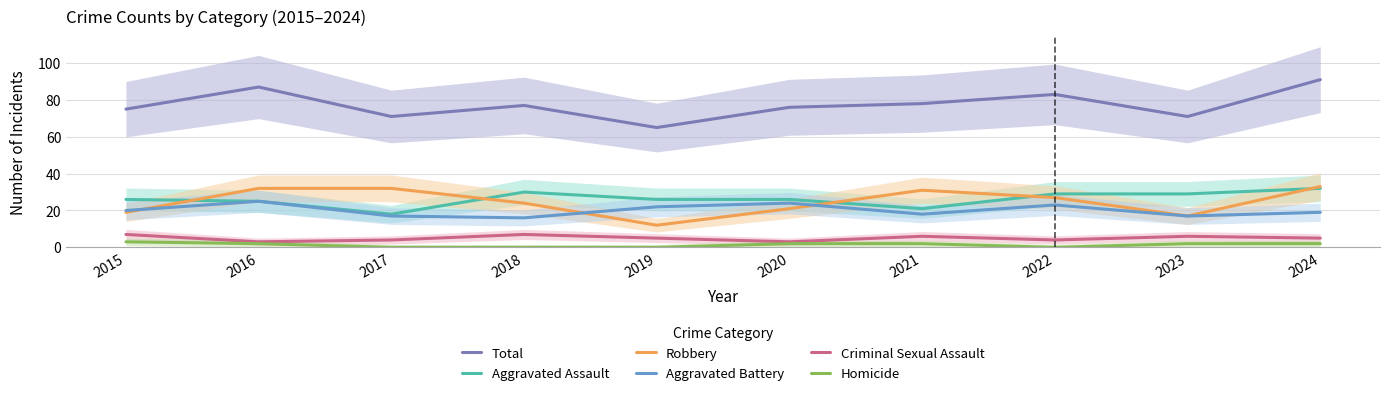

Which series has the largest total across all categories?

Total